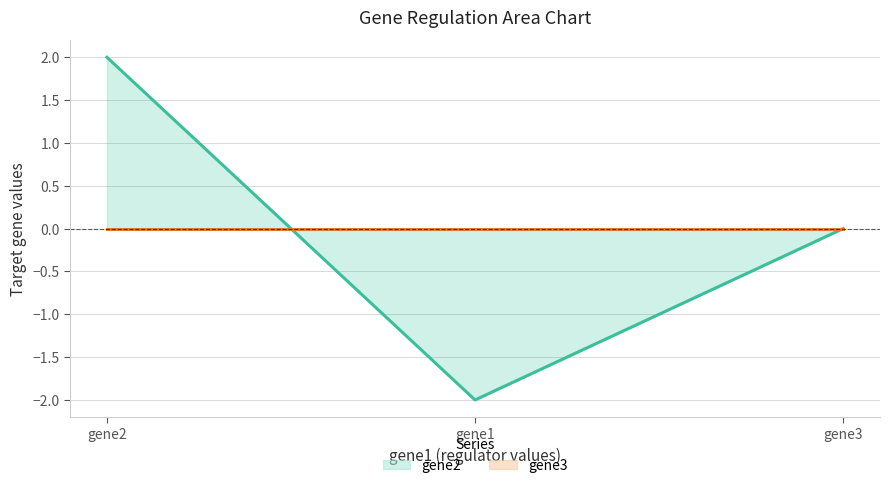

Reading left to right, list all the values displayed in this chart.

gene2: 2	-2	0
gene3: 0	0	0